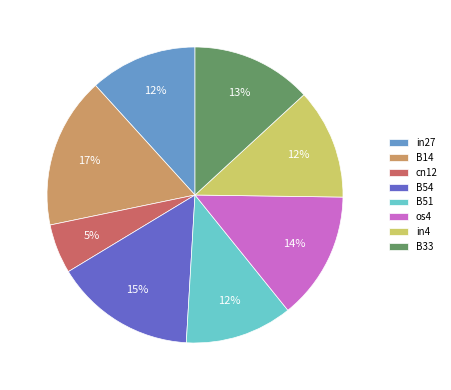

Which category has the smallest portion of the pie?

cn12